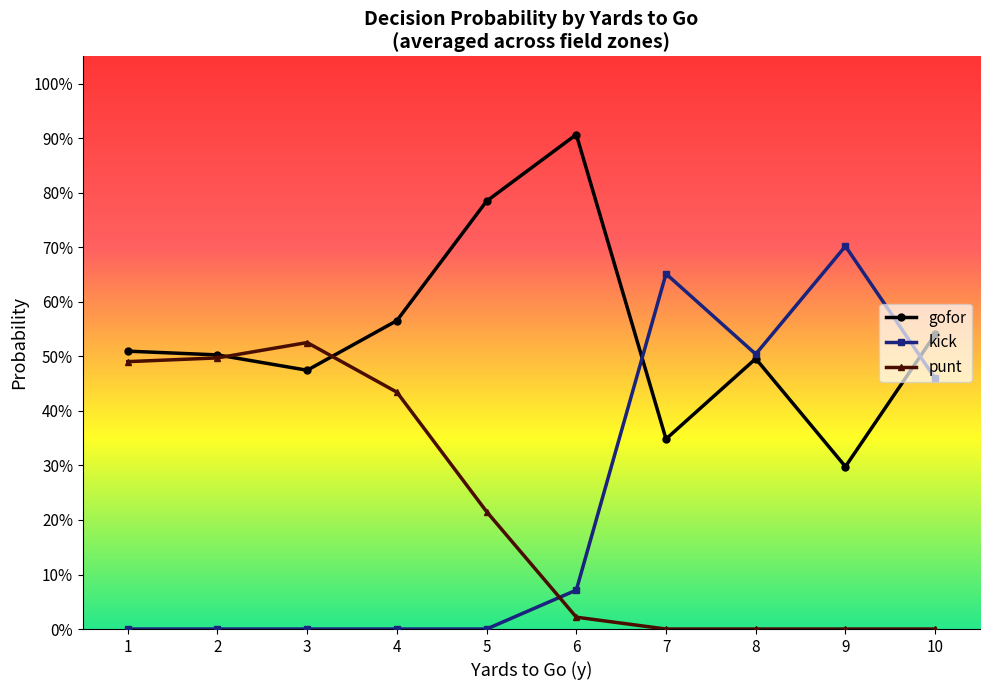

What is the sum of all punt values?

2.2